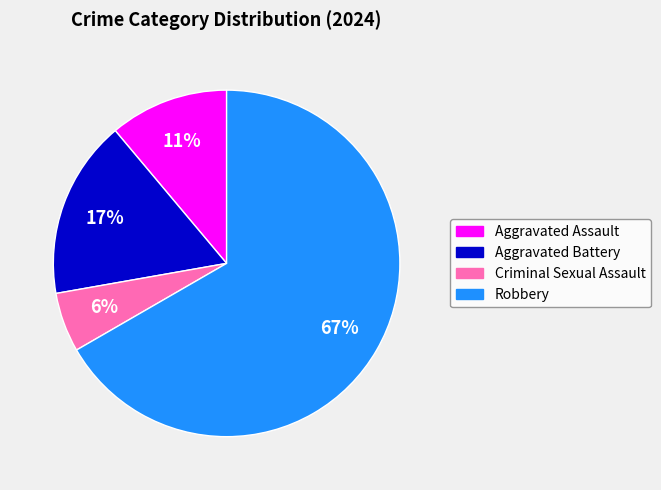

To the nearest percent, what portion does Aggravated Battery represent?

17%